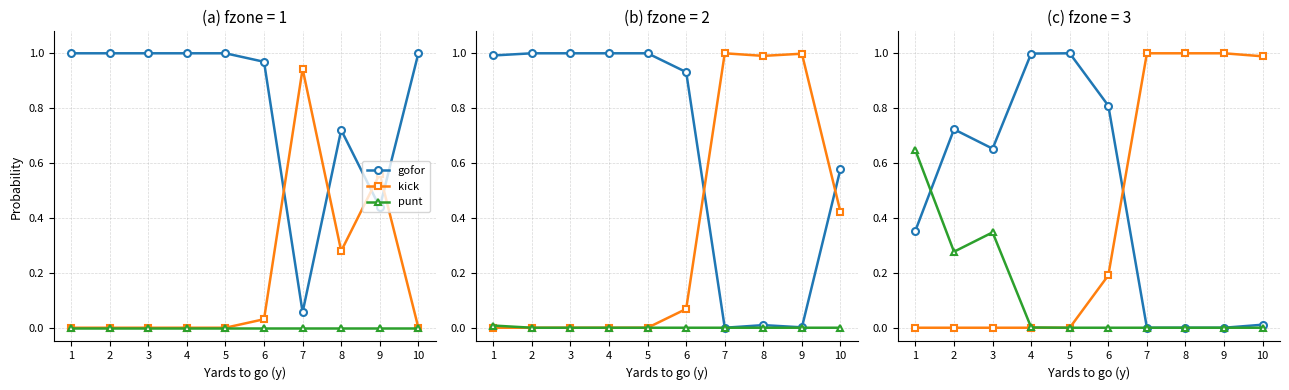

True or false: kick has a value of 1.0 at 8.

True